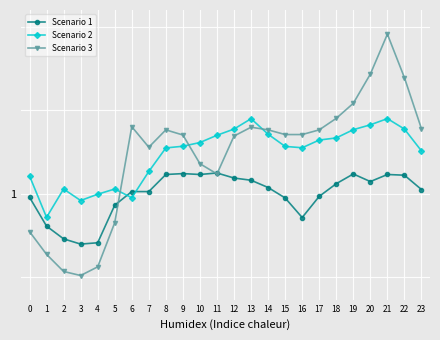

At which category does Scenario 3 reach its first local valley?

3